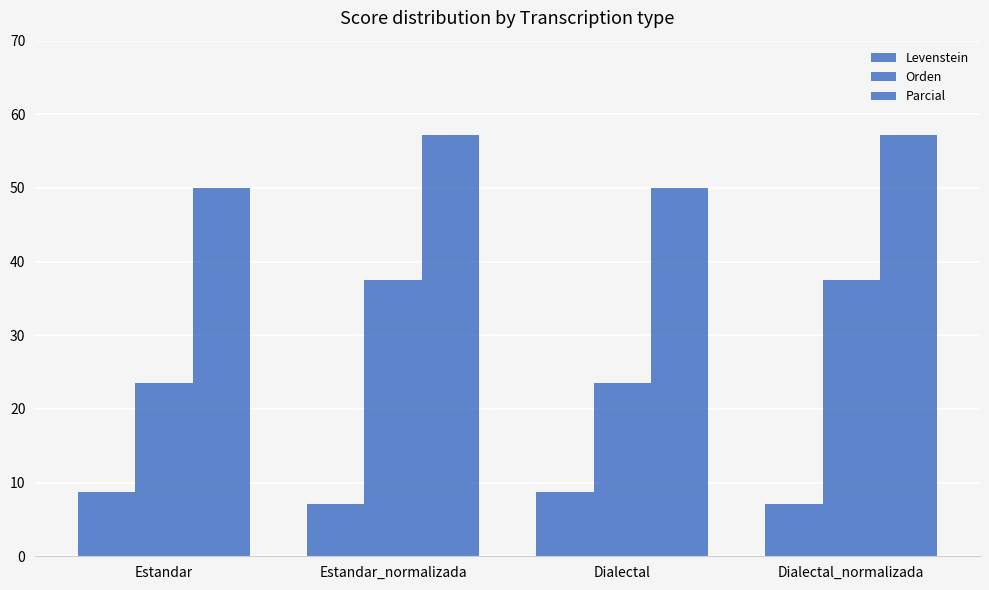

Which has a higher value, Estandar or Estandar_normalizada?

Estandar